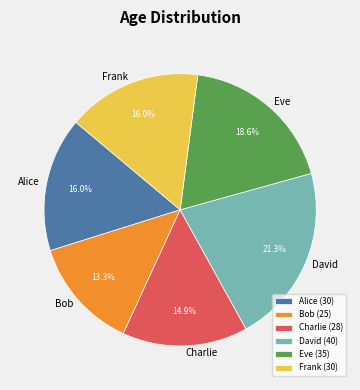

Does Bob account for over 50% of the chart?

No